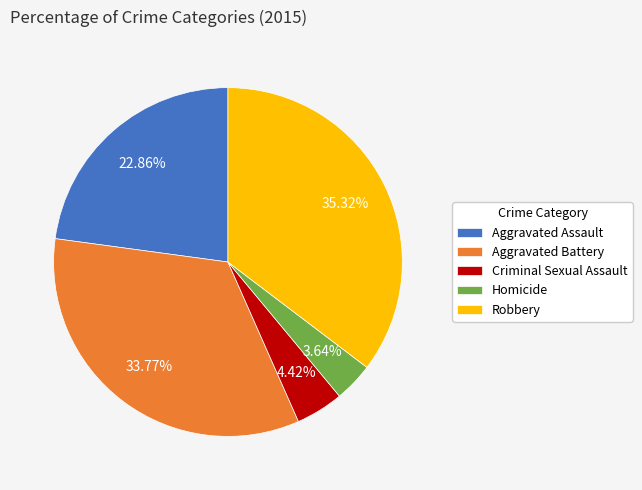

Does any single category account for the majority?

No